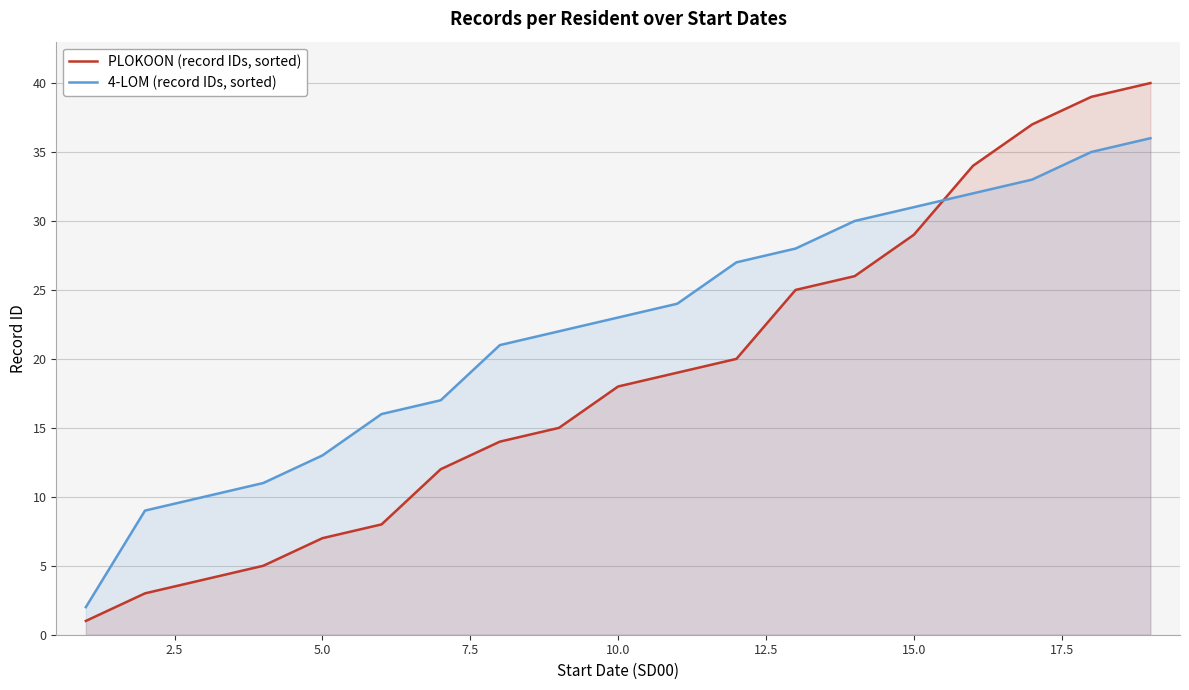

What is the maximum value shown in the chart?

40